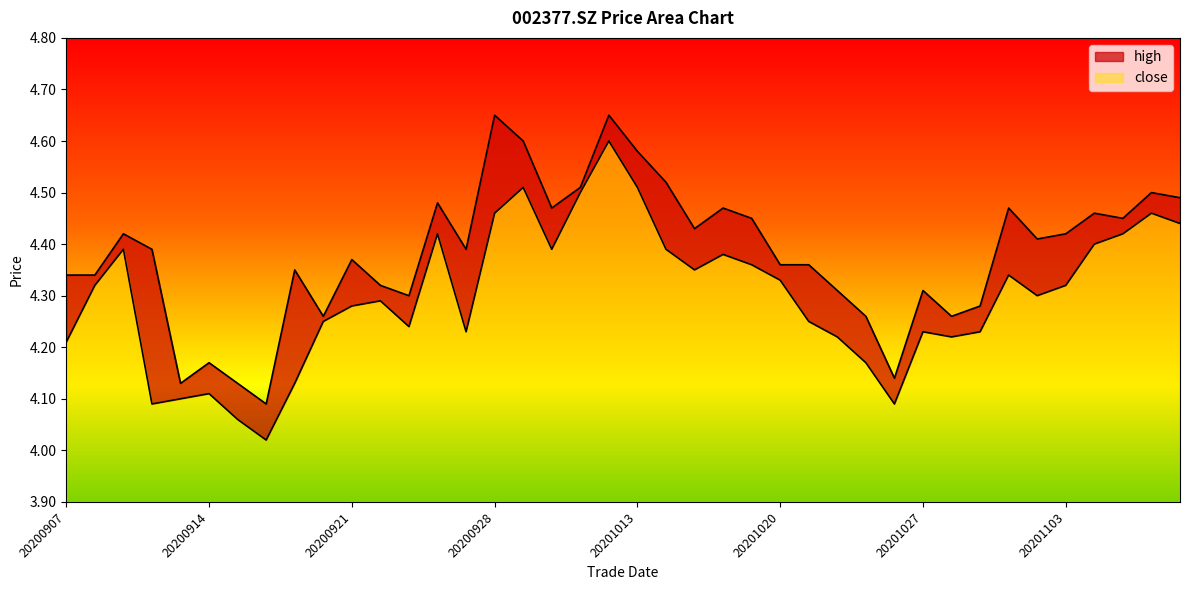

At which label is close closest to 4?

20200916